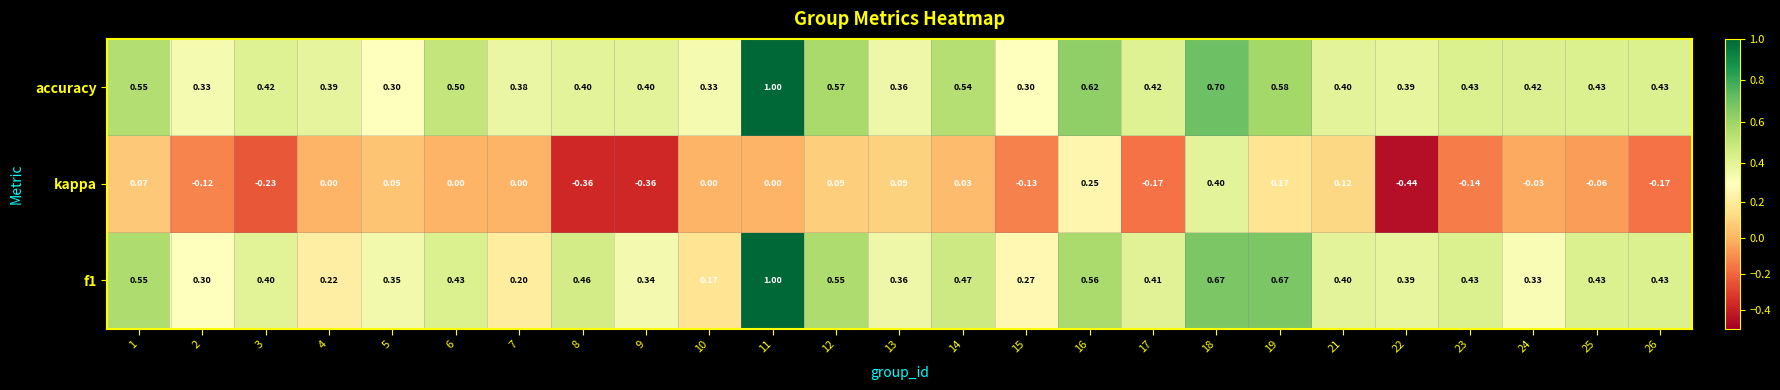

Which series has the widest spread of values?

kappa